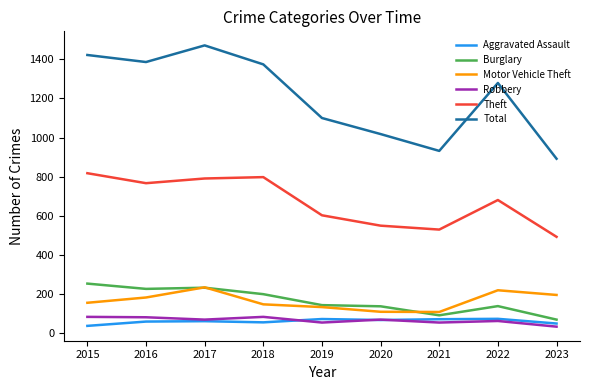

True or false: Theft and Total intersect in this chart.

False